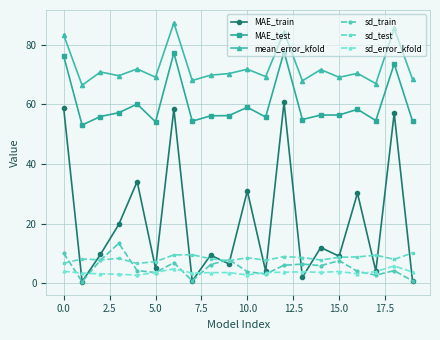

Which series has the largest total across all categories?

mean_error_kfold